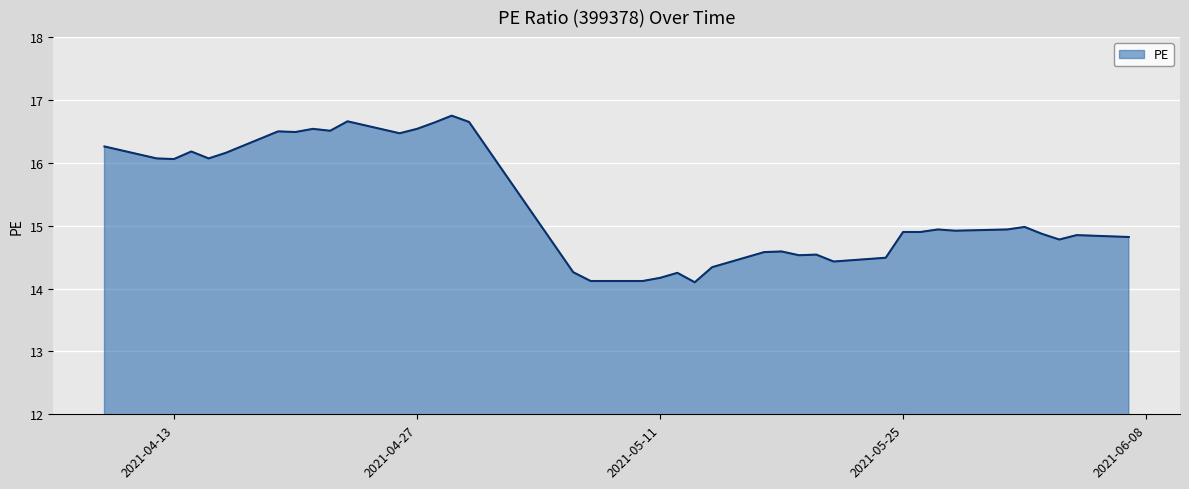

What is the greatest value displayed?

16.8